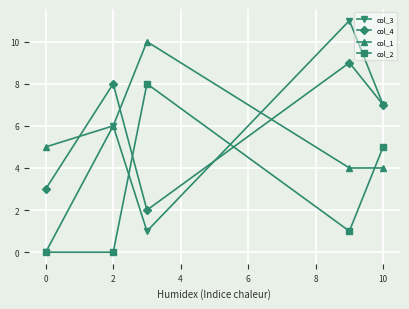

Which series has the largest range (max minus min)?

col_3